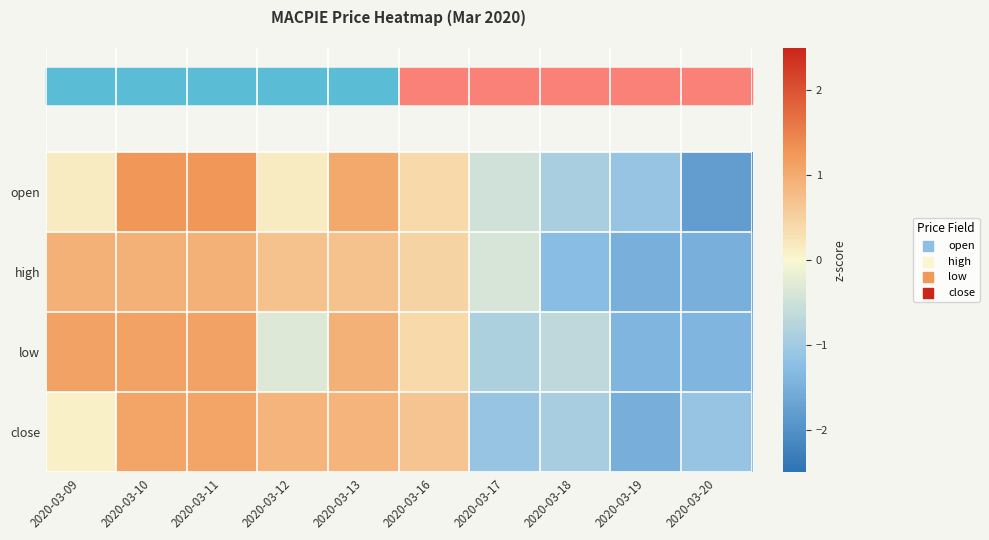

Reading left to right, transcribe all the data shown in this chart.

open: 2020-03-09=0.2	2020-03-10=1.3	2020-03-11=1.3	2020-03-12=0.2	2020-03-13=1.0	2020-03-16=0.4	2020-03-17=-0.5	2020-03-18=-0.9	2020-03-19=-1.1	2020-03-20=-1.8
high: 2020-03-09=0.9	2020-03-10=0.9	2020-03-11=0.9	2020-03-12=0.7	2020-03-13=0.7	2020-03-16=0.5	2020-03-17=-0.4	2020-03-18=-1.3	2020-03-19=-1.5	2020-03-20=-1.5
low: 2020-03-09=1.1	2020-03-10=1.1	2020-03-11=1.1	2020-03-12=-0.3	2020-03-13=0.9	2020-03-16=0.4	2020-03-17=-0.9	2020-03-18=-0.7	2020-03-19=-1.4	2020-03-20=-1.4
close: 2020-03-09=0.1	2020-03-10=1.1	2020-03-11=1.1	2020-03-12=0.9	2020-03-13=0.9	2020-03-16=0.7	2020-03-17=-1.1	2020-03-18=-0.9	2020-03-19=-1.5	2020-03-20=-1.1